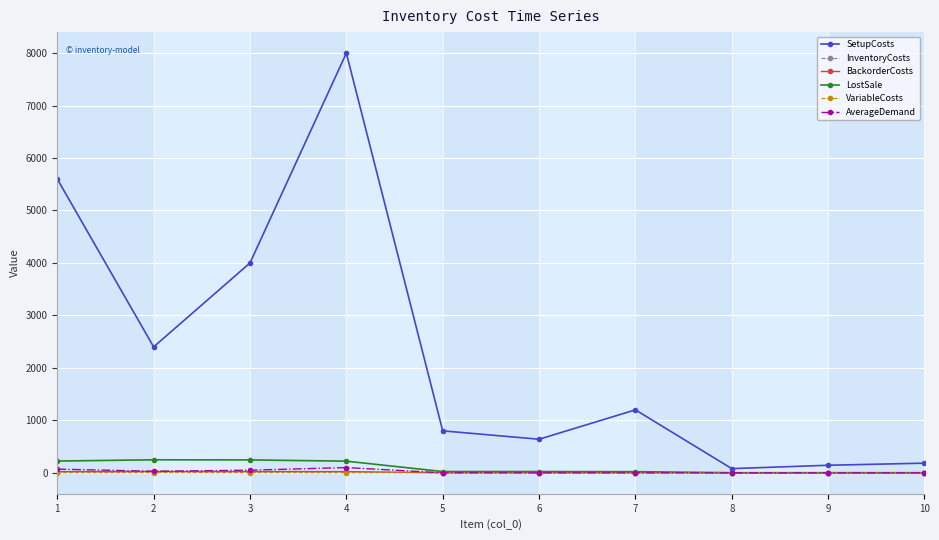

What is the maximum value for VariableCosts?

2.4